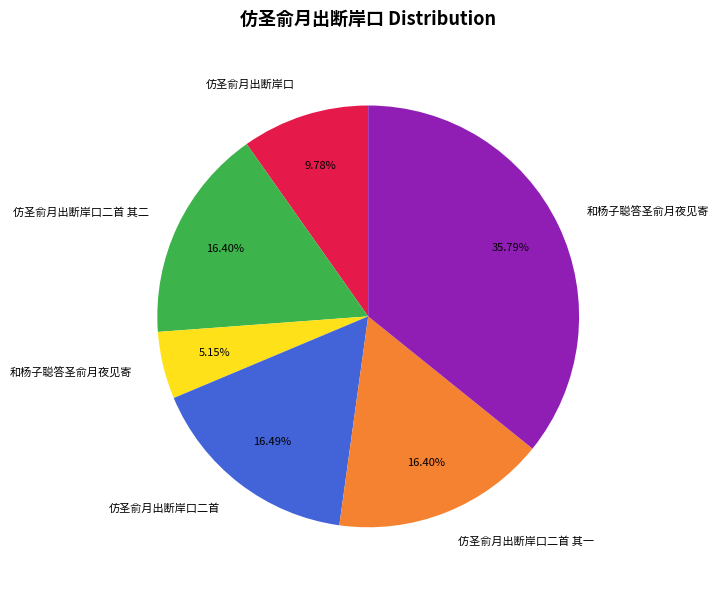

To the nearest percent, what is the difference between the largest and smallest slice percentages?

31%